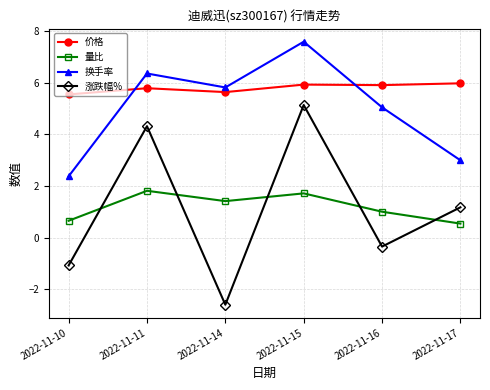

How many intersections are there between 涨跌幅% and 量比?

5